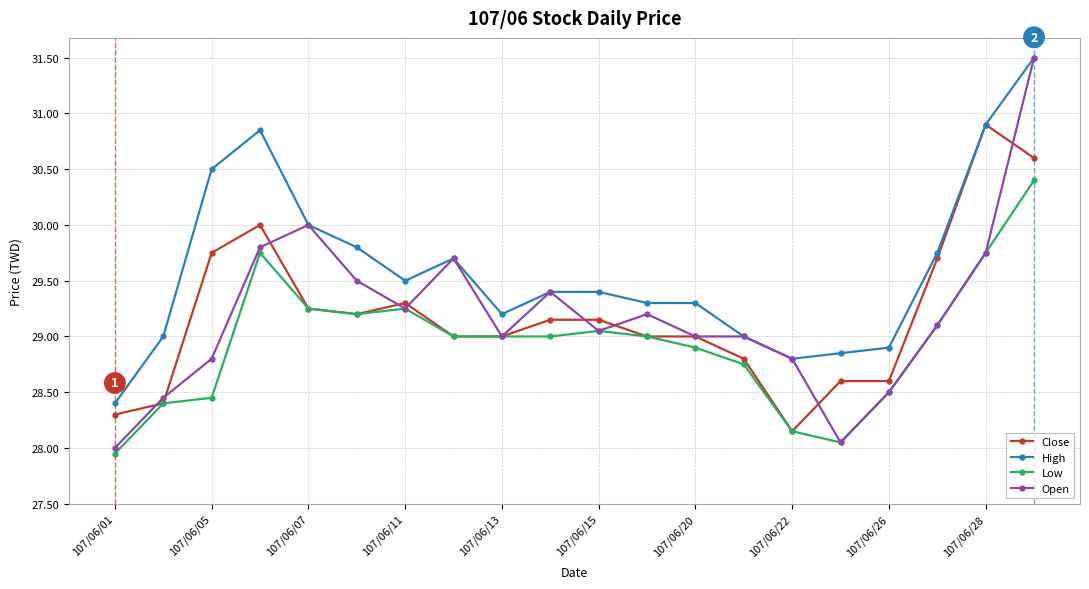

What are all the series names shown in the legend?

Close, High, Low, Open